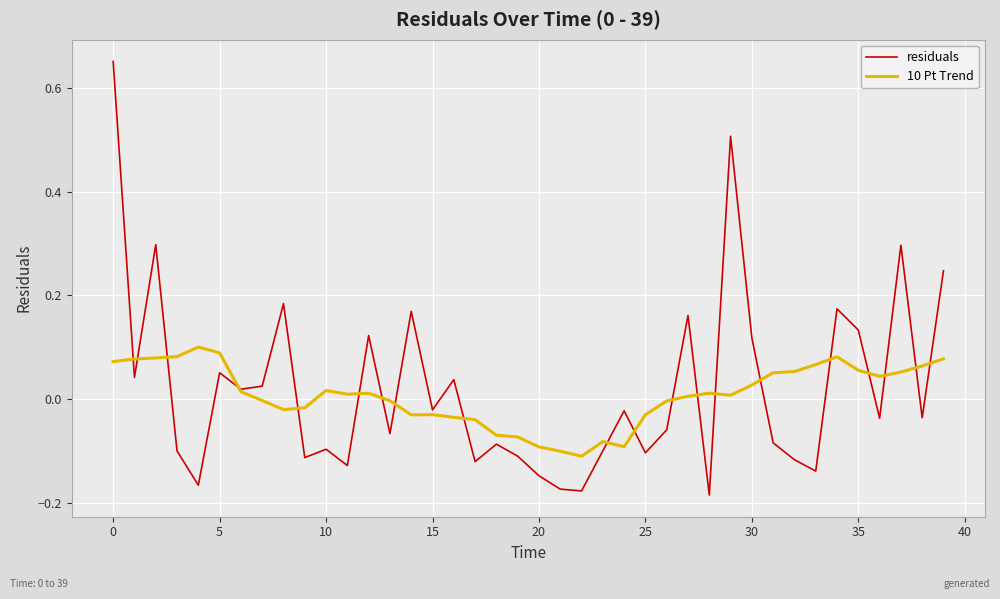

Rank the series by their maximum value, from lowest to highest.

10 Pt Trend, residuals